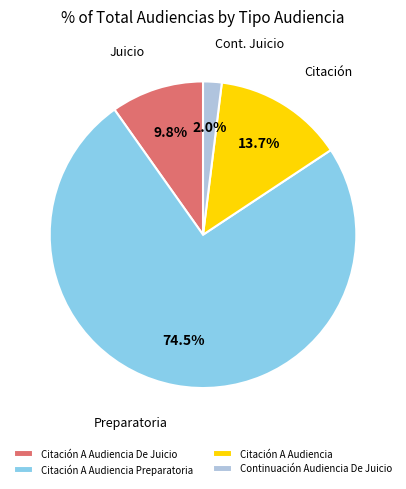

What is the ratio of the value at Citación A Audiencia De Juicio to the value at Citación A Audiencia Preparatoria?

0.1